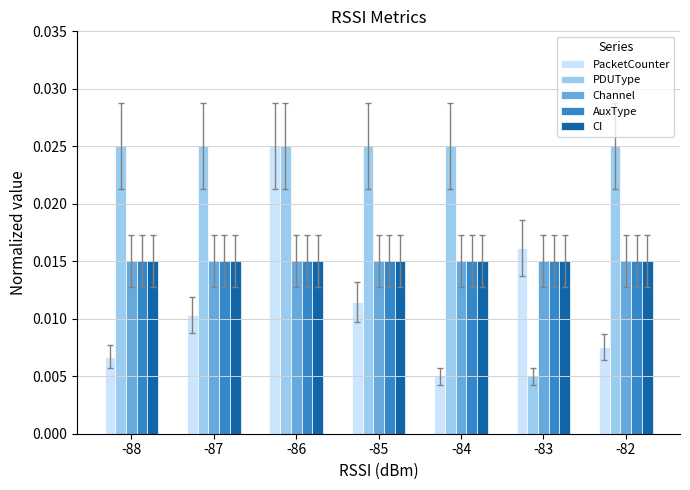

Which series has the largest total across all categories?

PDUType